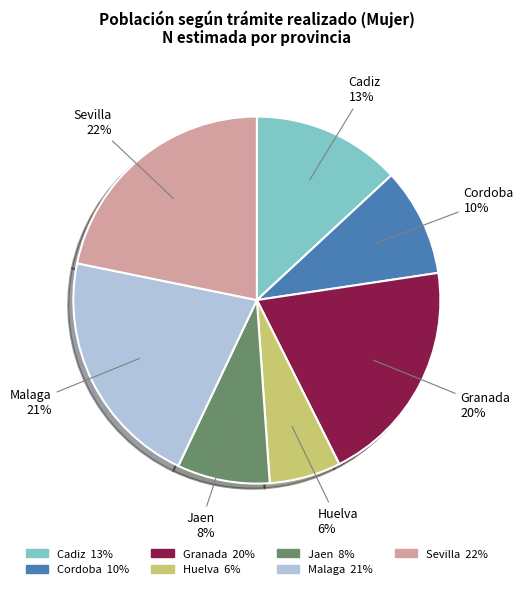

To the nearest percent, what portion does Sevilla represent?

22%